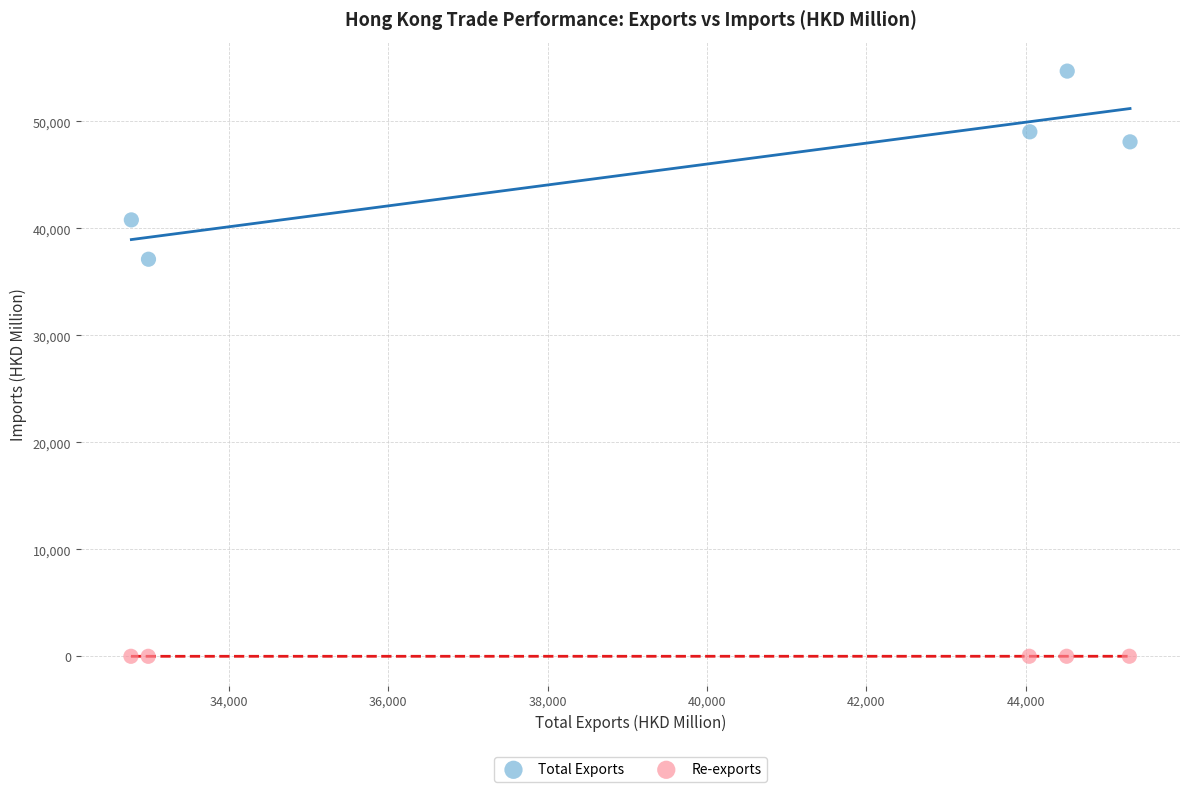

Which series contains the highest Y value?

Total Exports